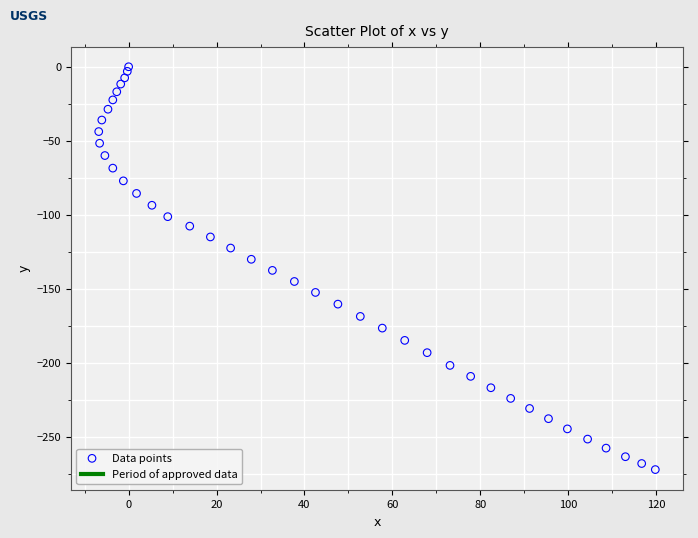

What is the range of X values (max minus min)?

126.6